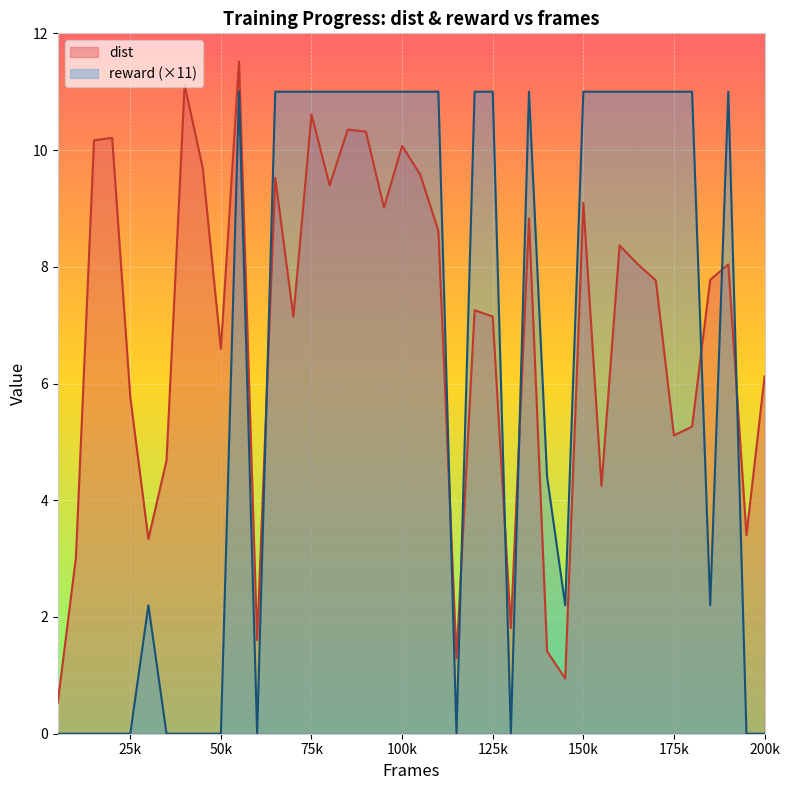

Which series has the largest total across all categories?

dist